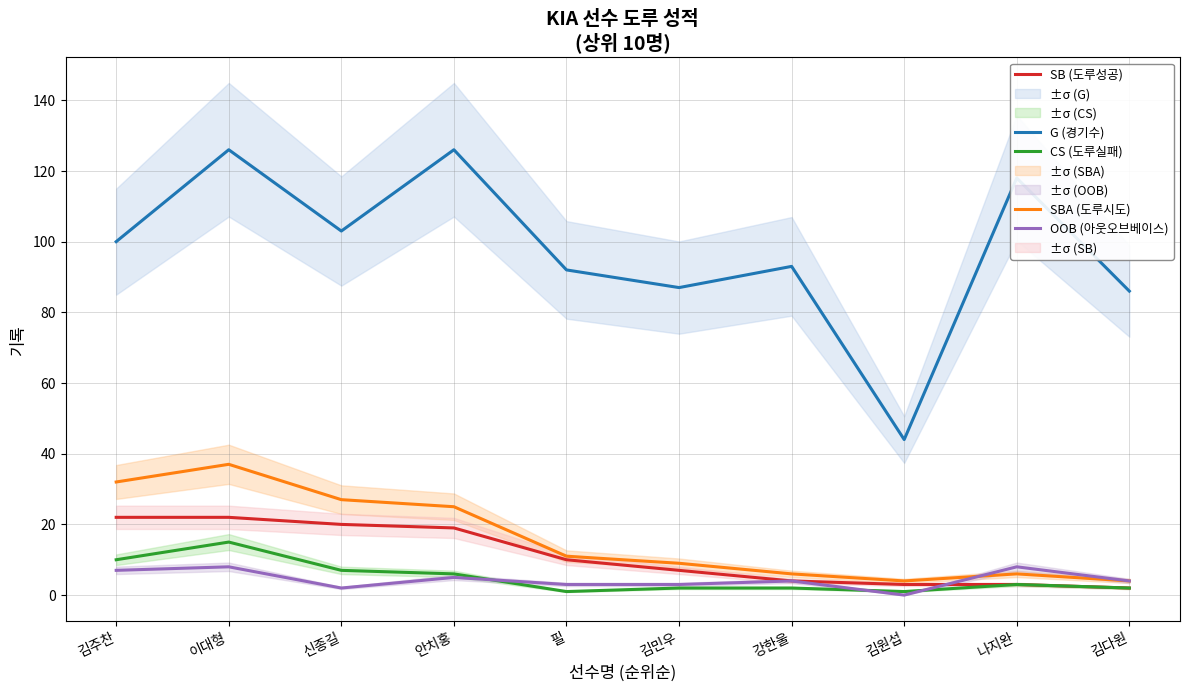

How many categories are shown in the chart?

10